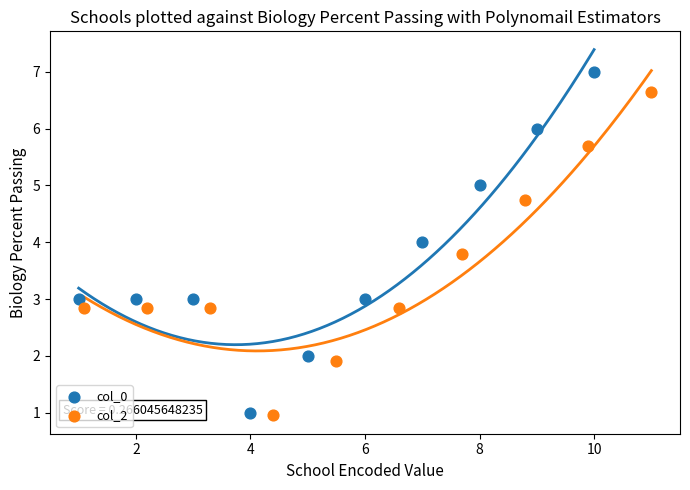

Which series has the widest spread of Y values?

col_0